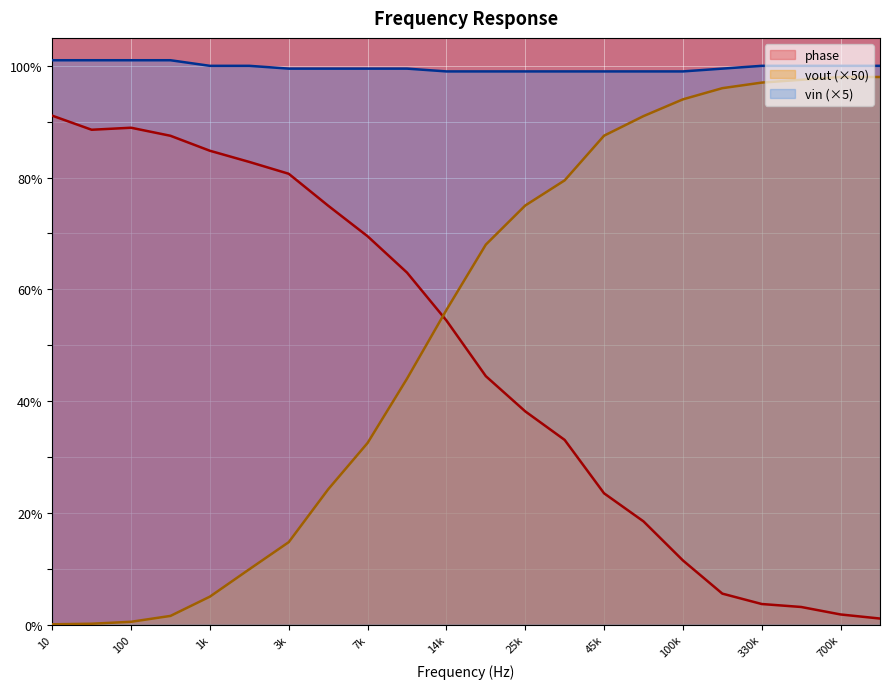

What is the sum of all vout values?

1170.4